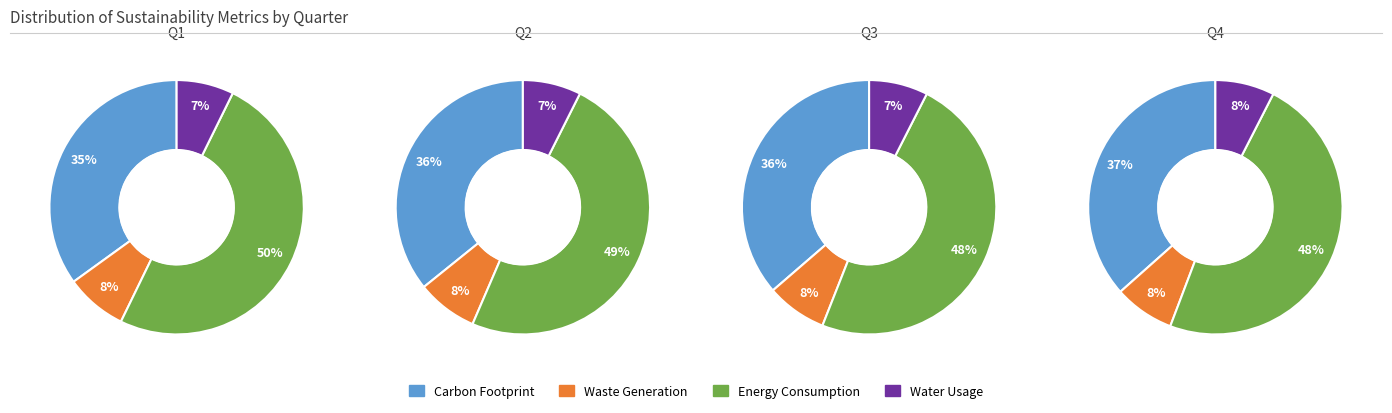

True or false: 3 accounts for 35% of the total.

False